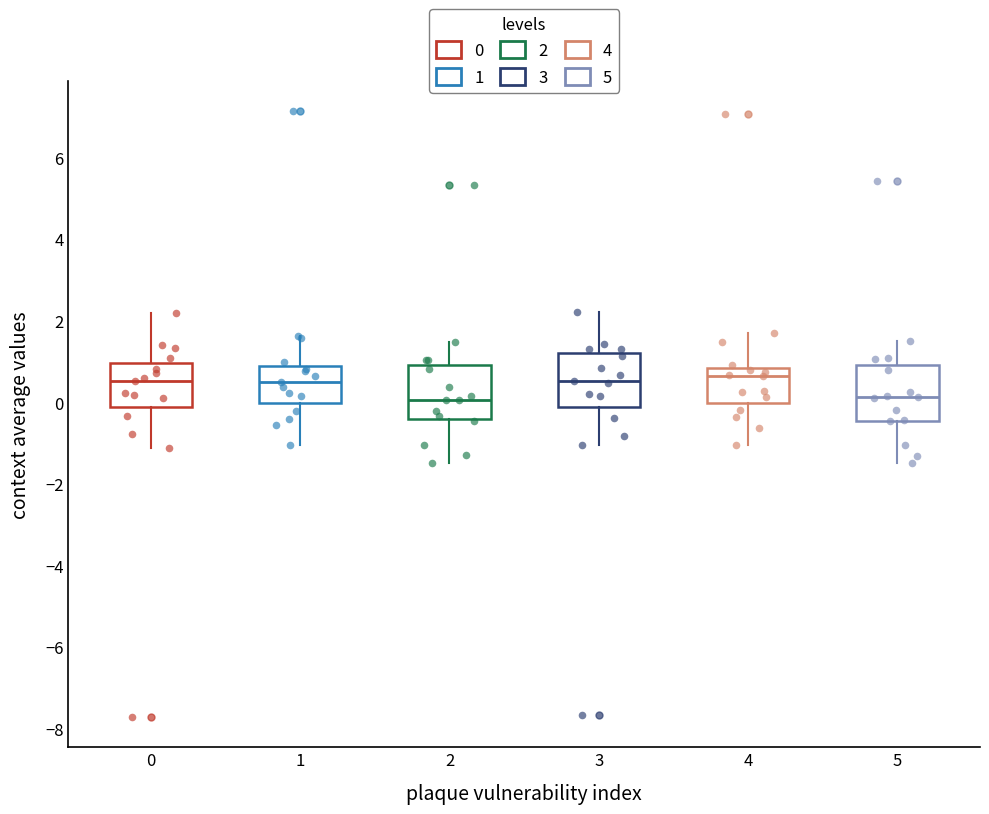

Reading left to right, read every box against the y-axis: the position of its median line, the range the box covers, and the ends of its whiskers. The values are not printed on the chart, so give them approximately, as read against the axis.

0: median 0.6, box -0.2 to 1.0, whiskers -1.2 to 2.2
1: median 0.6, box 0.0 to 1.0, whiskers -1.0 to 1.6
2: median 0.0, box -0.4 to 1.0, whiskers -1.4 to 1.4
3: median 0.6, box -0.2 to 1.2, whiskers -1.0 to 2.2
4: median 0.6, box 0.0 to 0.8, whiskers -1.0 to 1.8
5: median 0.2, box -0.4 to 1.0, whiskers -1.4 to 1.6